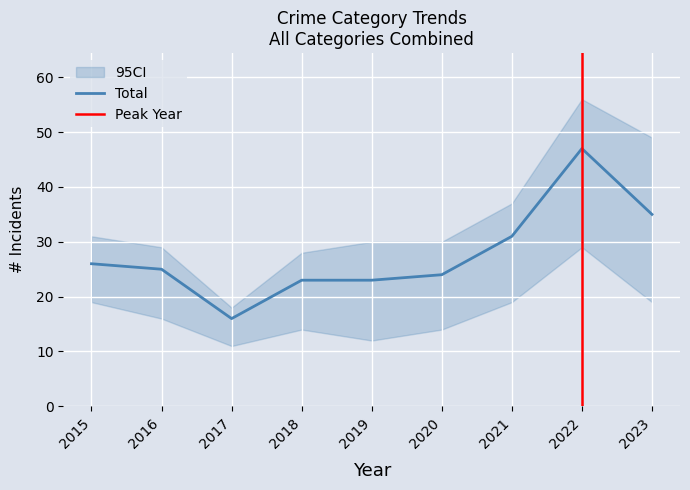

The value of Total at 2016 is 25. True or false?

True